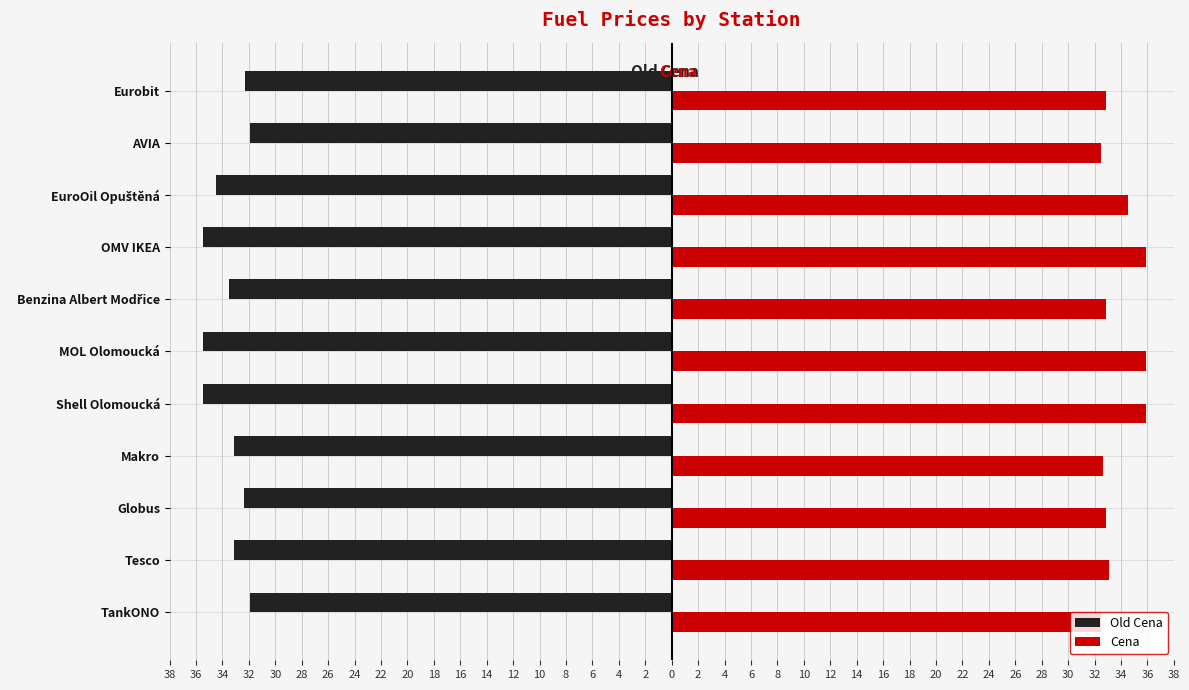

List the series in order of their overall mean, highest first.

Cena, Old Cena